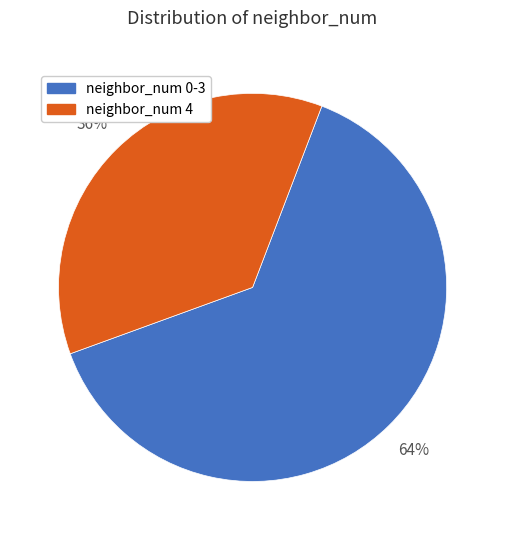

How many segments does this pie chart have?

2